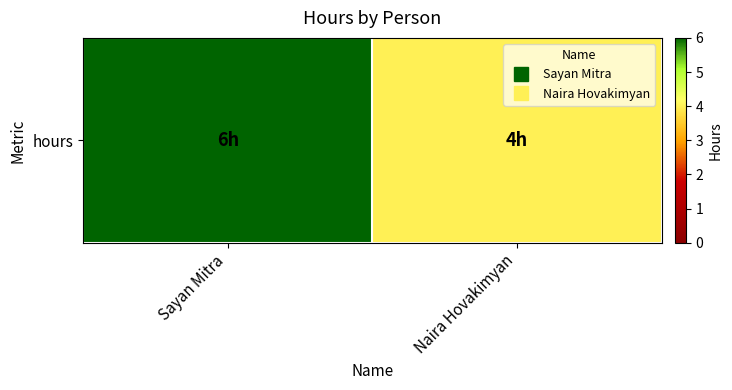

At which category does the chart reach its peak across all series?

Sayan Mitra